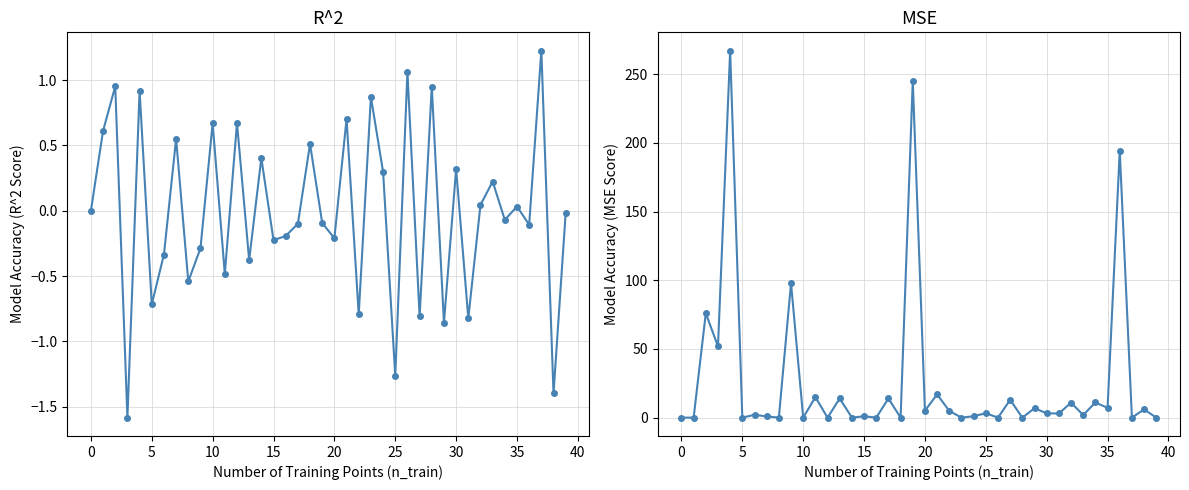

How many values in col_2 are below zero?

21